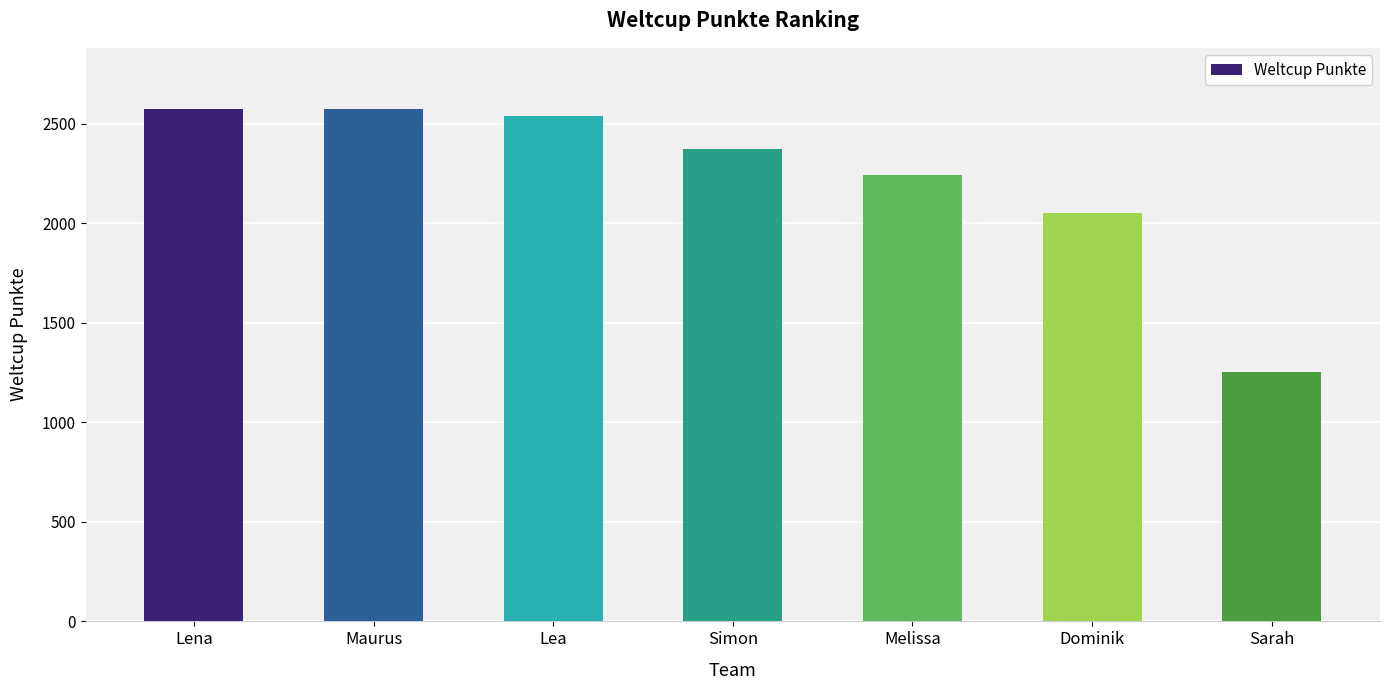

What position from the right is Dominik?

2